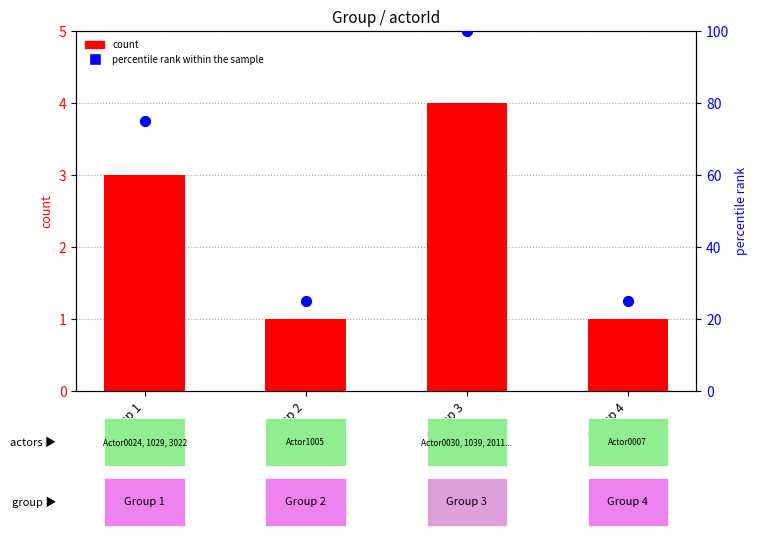

Is the value of percentile rank within the sample at Group 1 greater than the value of count at Group 3?

Yes